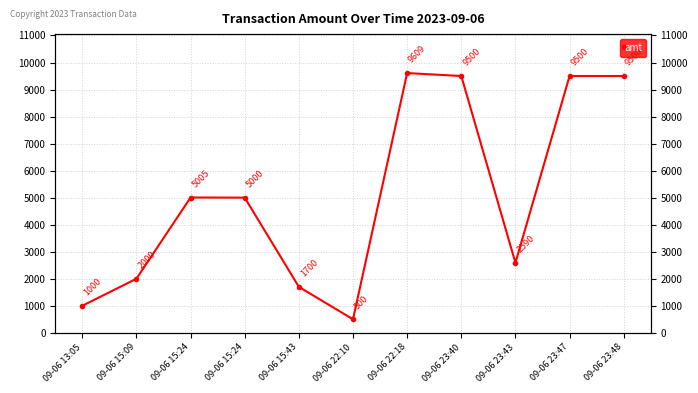

List the labels in order of value, largest first.

09-06 22:18, 09-06 23:40, 09-06 23:47, 09-06 23:48, 09-06 15:24, 09-06 15:24, 09-06 23:43, 09-06 15:09, 09-06 15:43, 09-06 13:05, 09-06 22:10